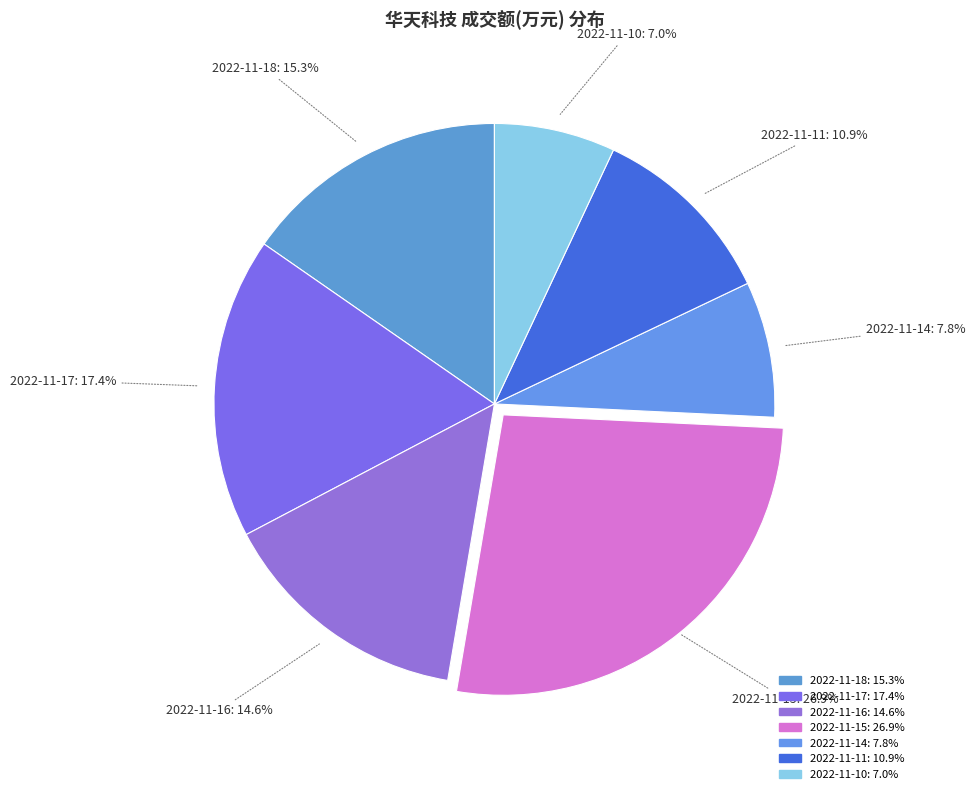

To the nearest percent, what is the difference between the largest and smallest slice percentages?

20%